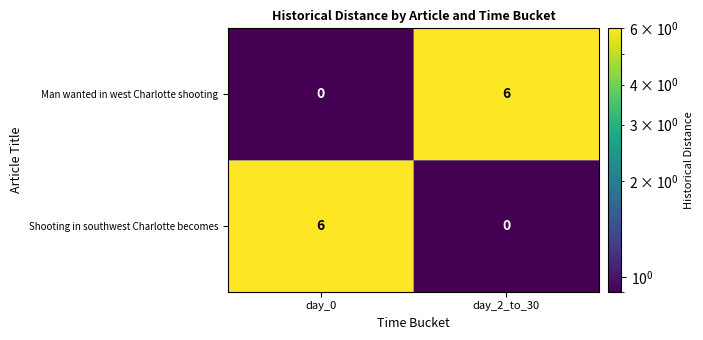

How many data points does each series have?

2